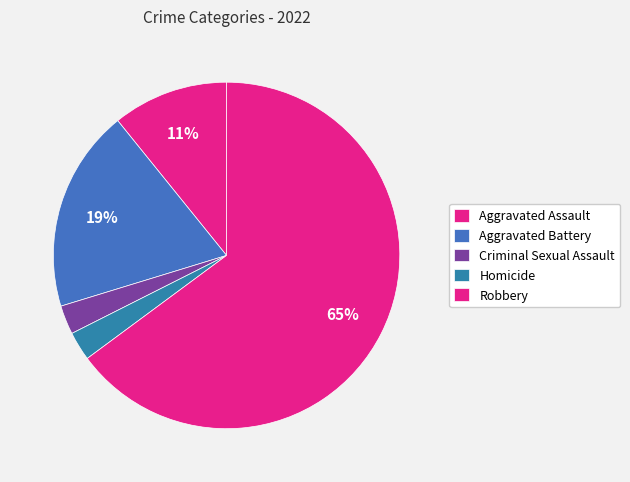

True or false: Aggravated Battery accounts for 19% of the total.

True